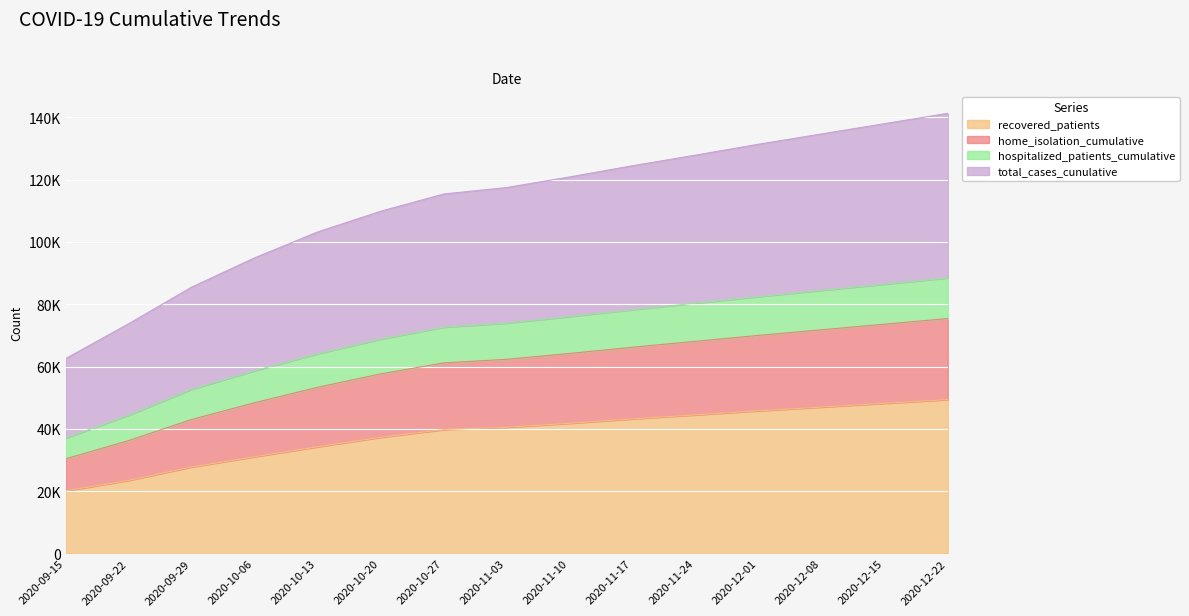

What is the difference between the maximum and second lowest values in the recovered_patients series?

25938